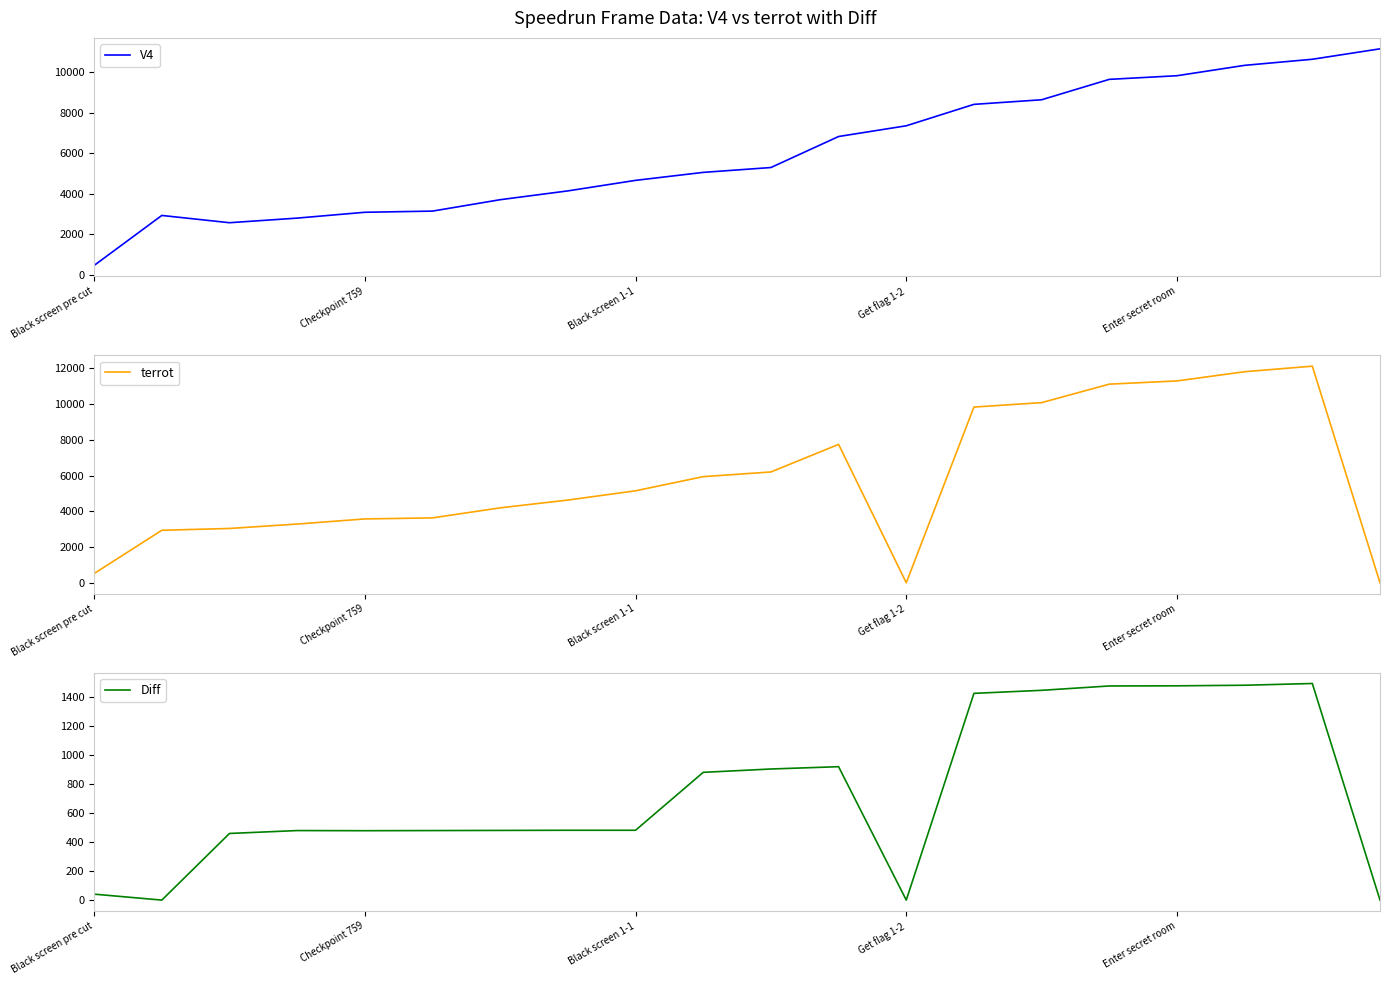

At how many categories does at least one series exceed 3099?

17